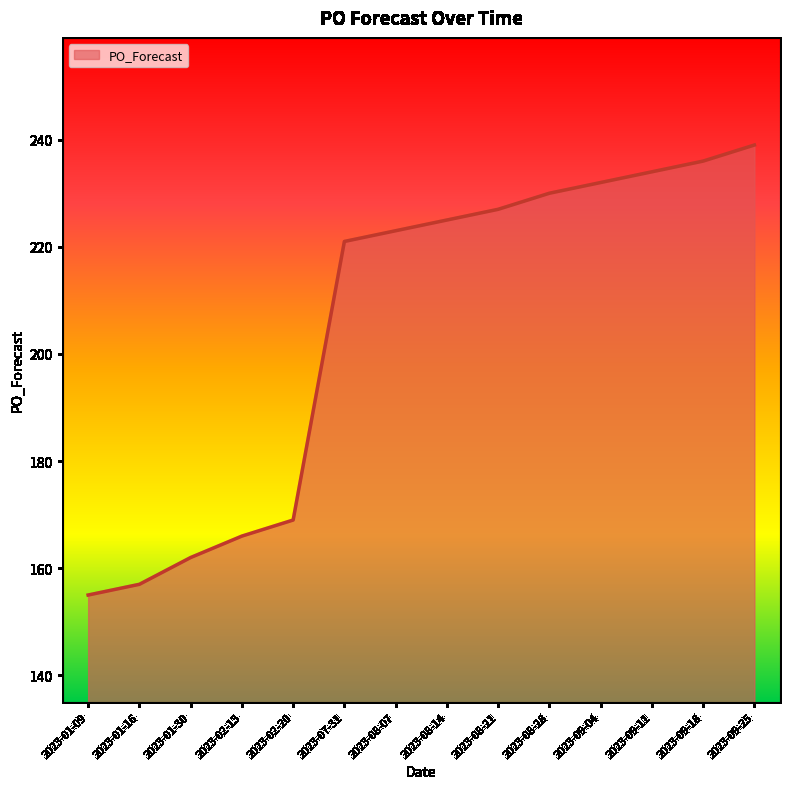

The chart shows a value of 169 at 2023-02-20. True or false?

True